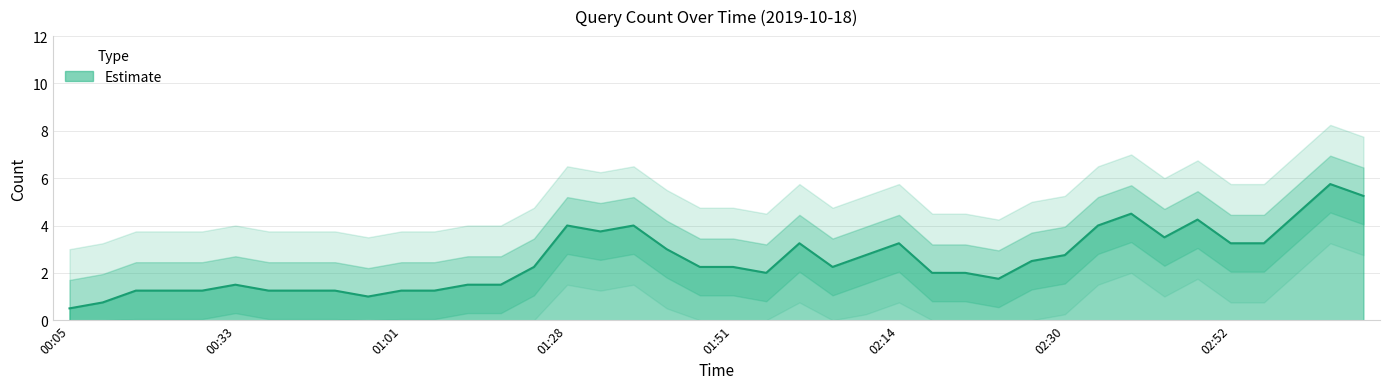

Between 03:03 and 02:52, which is larger?

02:52